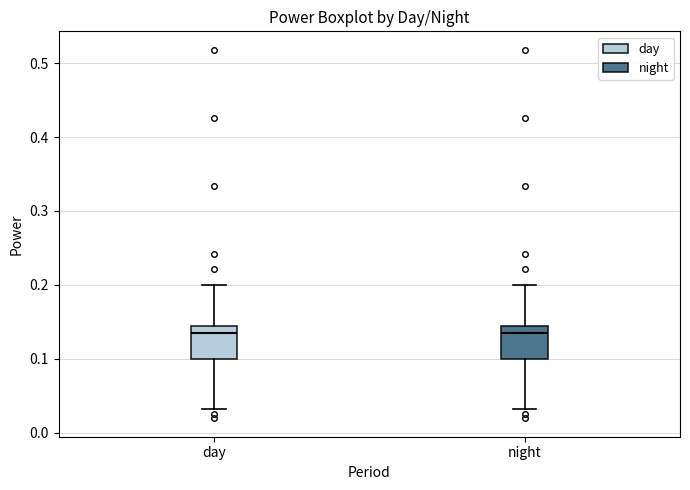

Where is the upper edge of the box for night on the y-axis? The values are not printed on the chart, so give them approximately, as read against the axis.

0.14